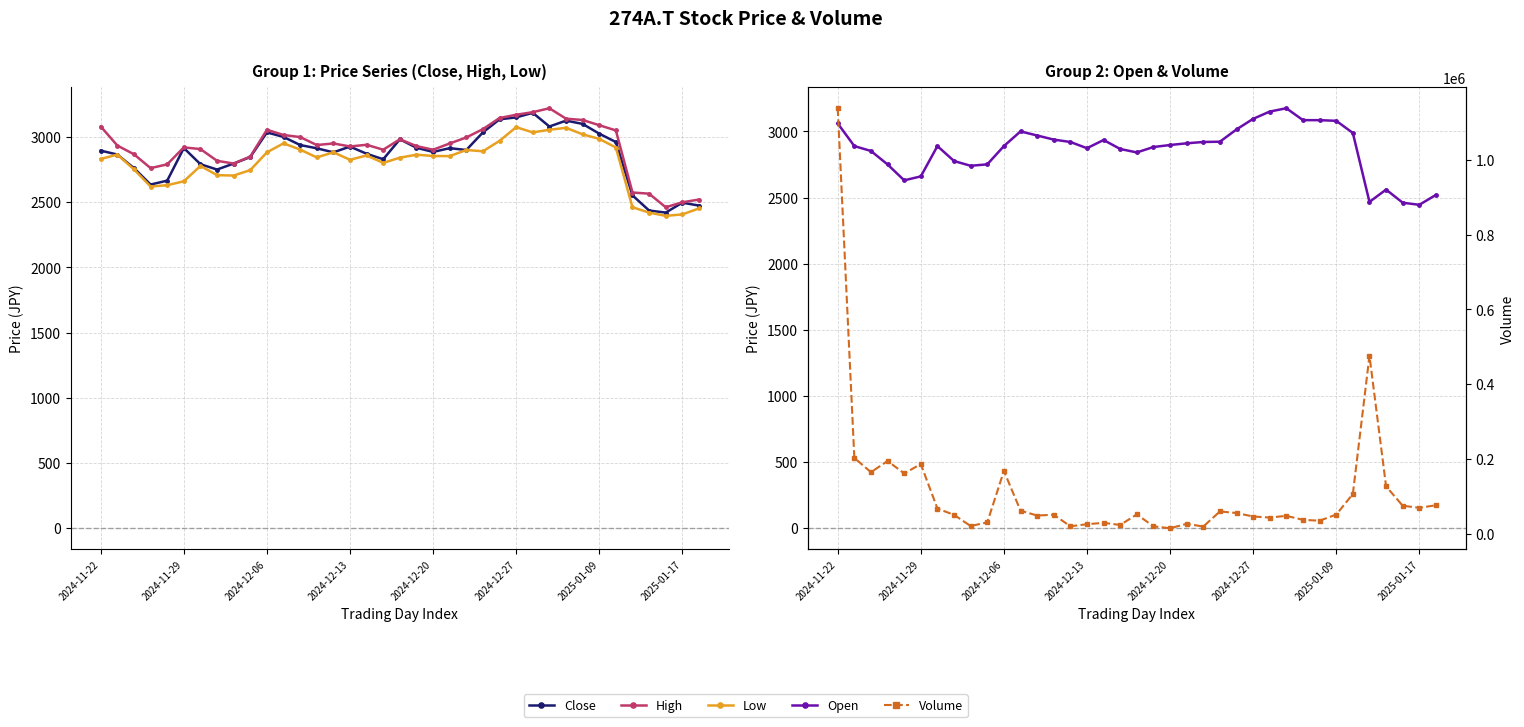

Count the number of categories in the chart.

37